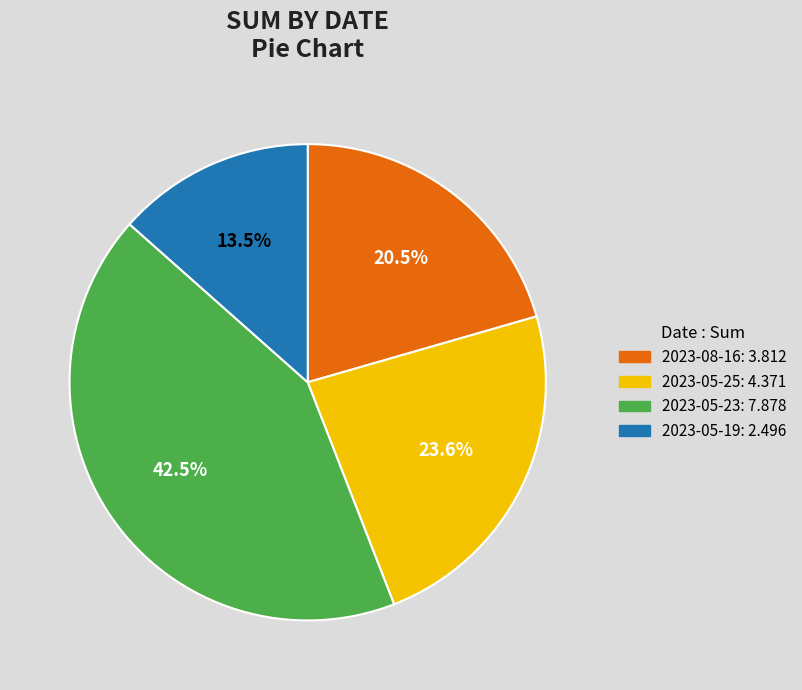

To the nearest percent, what is the difference between the largest and smallest slice percentages?

29%